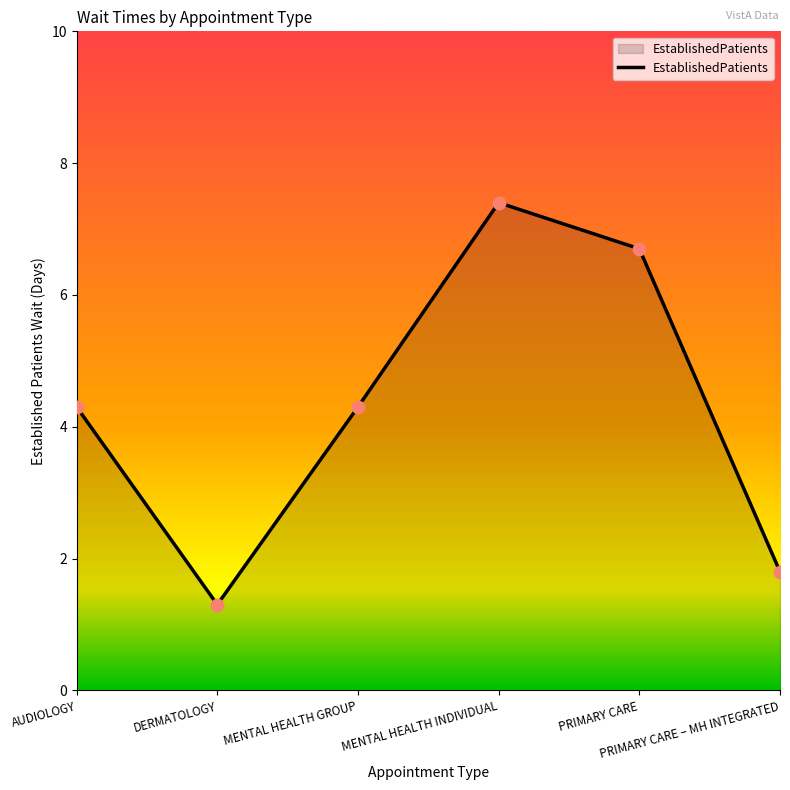

What is the change in value from MENTAL HEALTH GROUP to MENTAL HEALTH INDIVIDUAL?

+3.1